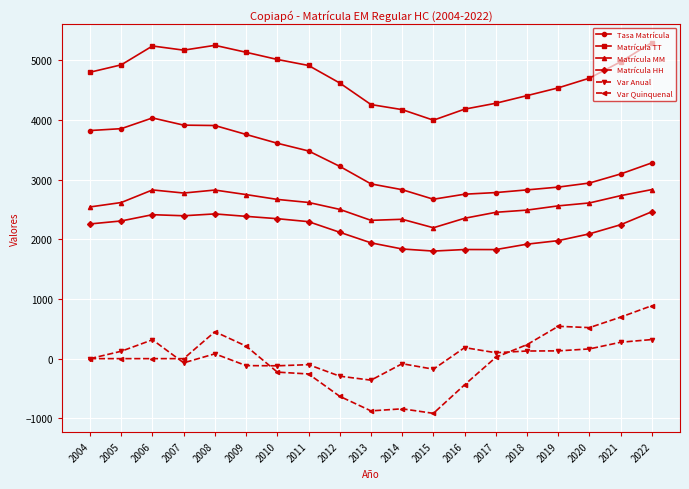

List the series in order of their peak value, highest first.

Matrícula TT, Tasa Matrícula, Matrícula MM, Matrícula HH, Var Quinquenal, Var Anual